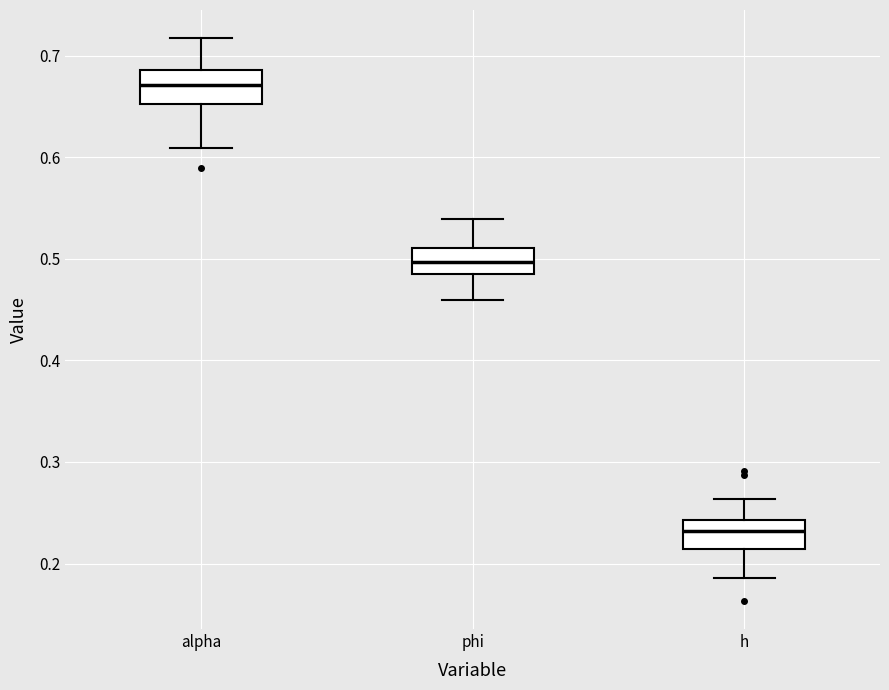

Reading left to right, transcribe this box plot: for each box, give where its median line is, the range the box spans, and where its two whiskers end, as read against the y-axis. The values are not printed on the chart, so give them approximately, as read against the axis.

alpha: median 0.67, box 0.65 to 0.69, whiskers 0.61 to 0.72
phi: median 0.50, box 0.48 to 0.51, whiskers 0.46 to 0.54
h: median 0.23, box 0.21 to 0.24, whiskers 0.19 to 0.26